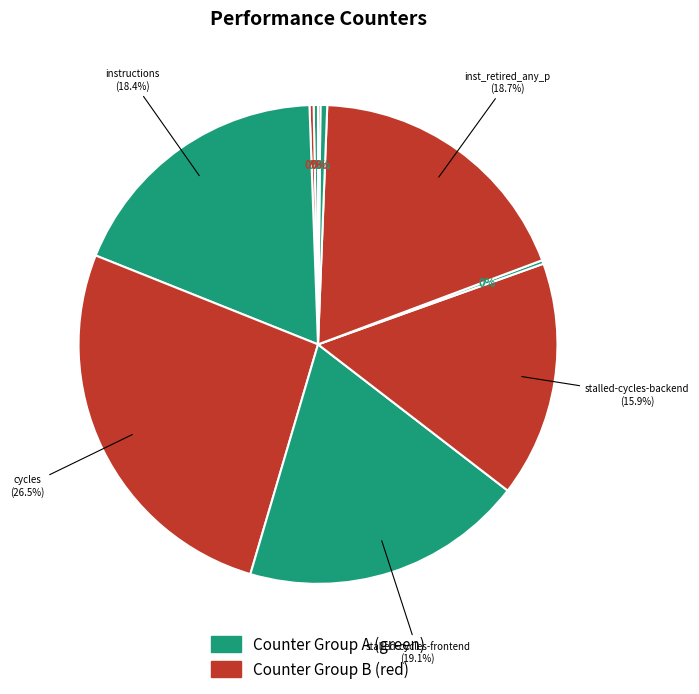

True or false: cache-references accounts for 0% of the total.

True